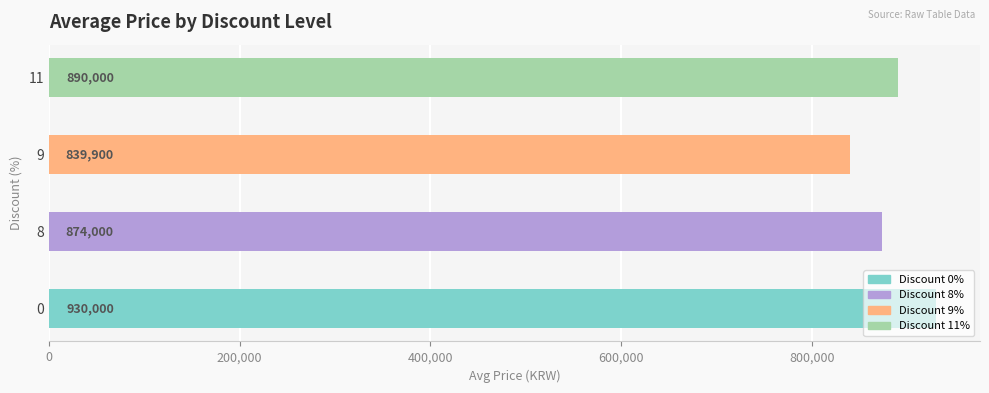

Count the number of categories in the chart.

4